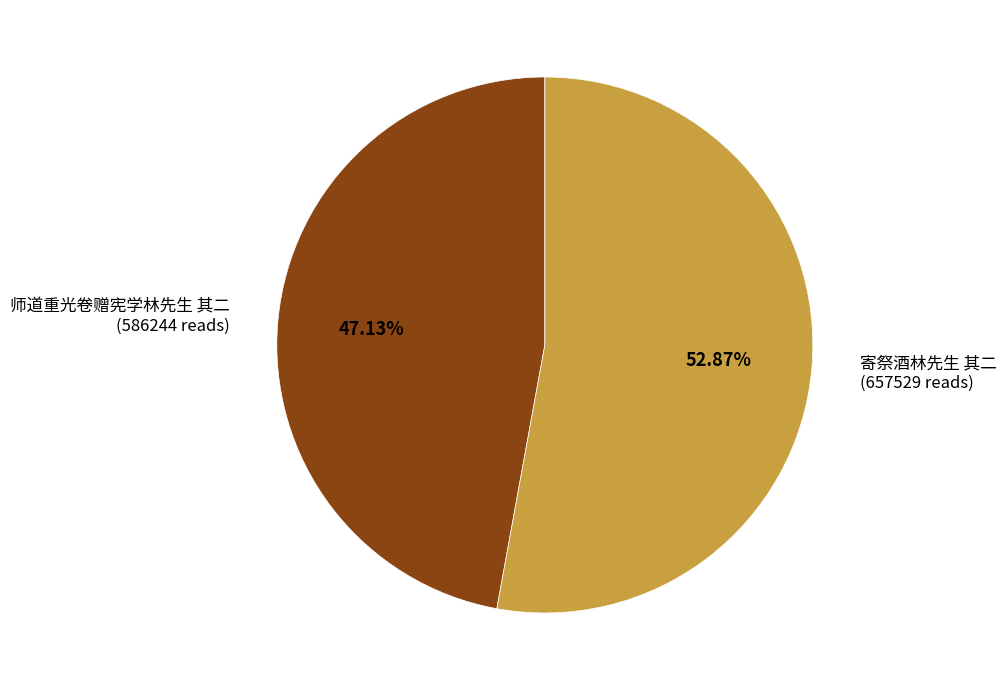

Does 寄祭酒林先生 其二 account for over 50% of the chart?

Yes